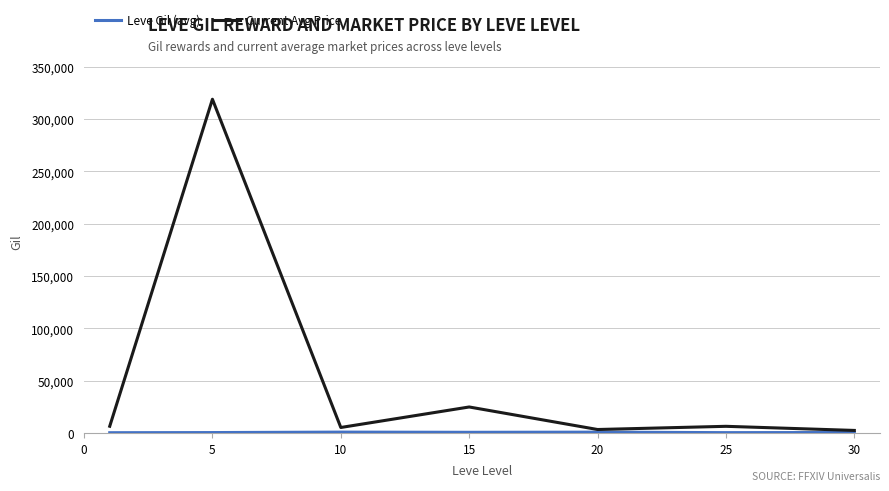

What is the maximum value shown in the chart?

319058.3